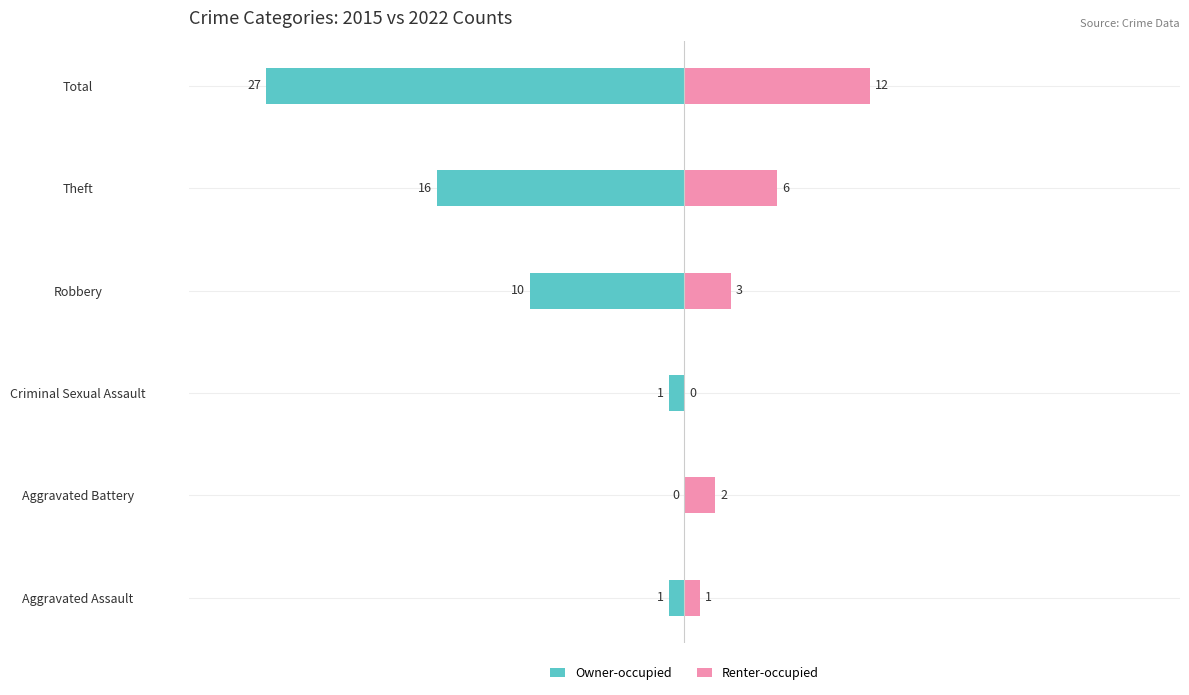

Reading right to left, list all the values displayed in this chart.

Owner-occupied: -27	-16	-10	-1	0	-1
Renter-occupied: 12	6	3	0	2	1